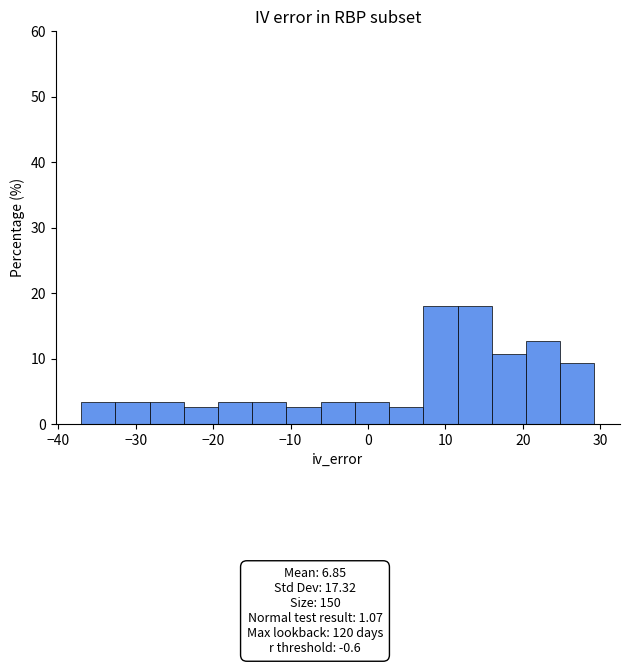

Reading left to right, transcribe this chart: for each bar, give the range it covers on the x-axis and its height. Neither the bar edges nor the heights are printed on the chart, so give them approximately, as read against the axes.

-37 to -33: 3
-33 to -28: 3
-28 to -24: 3
-24 to -19: 3
-19 to -15: 3
-15 to -11: 3
-11 to -6: 3
-6 to -2: 3
-2 to 3: 3
3 to 7: 3
7 to 12: 18
12 to 16: 18
16 to 20: 11
20 to 25: 13
25 to 29: 9